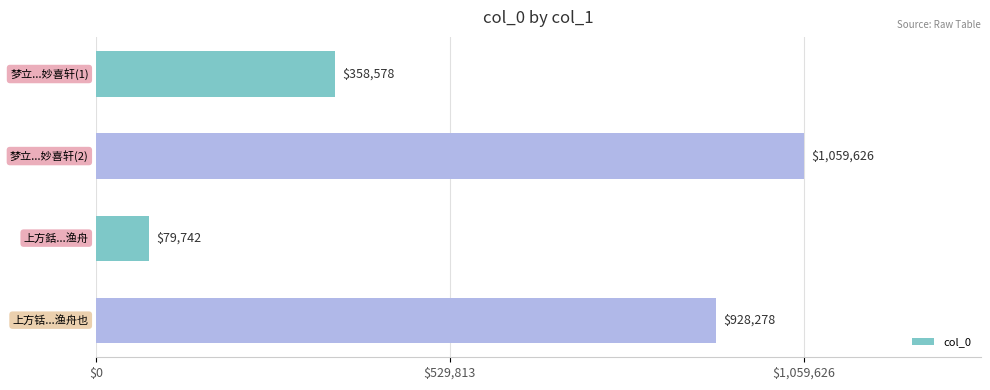

Count the values in the range 358578 to 1059626.

3